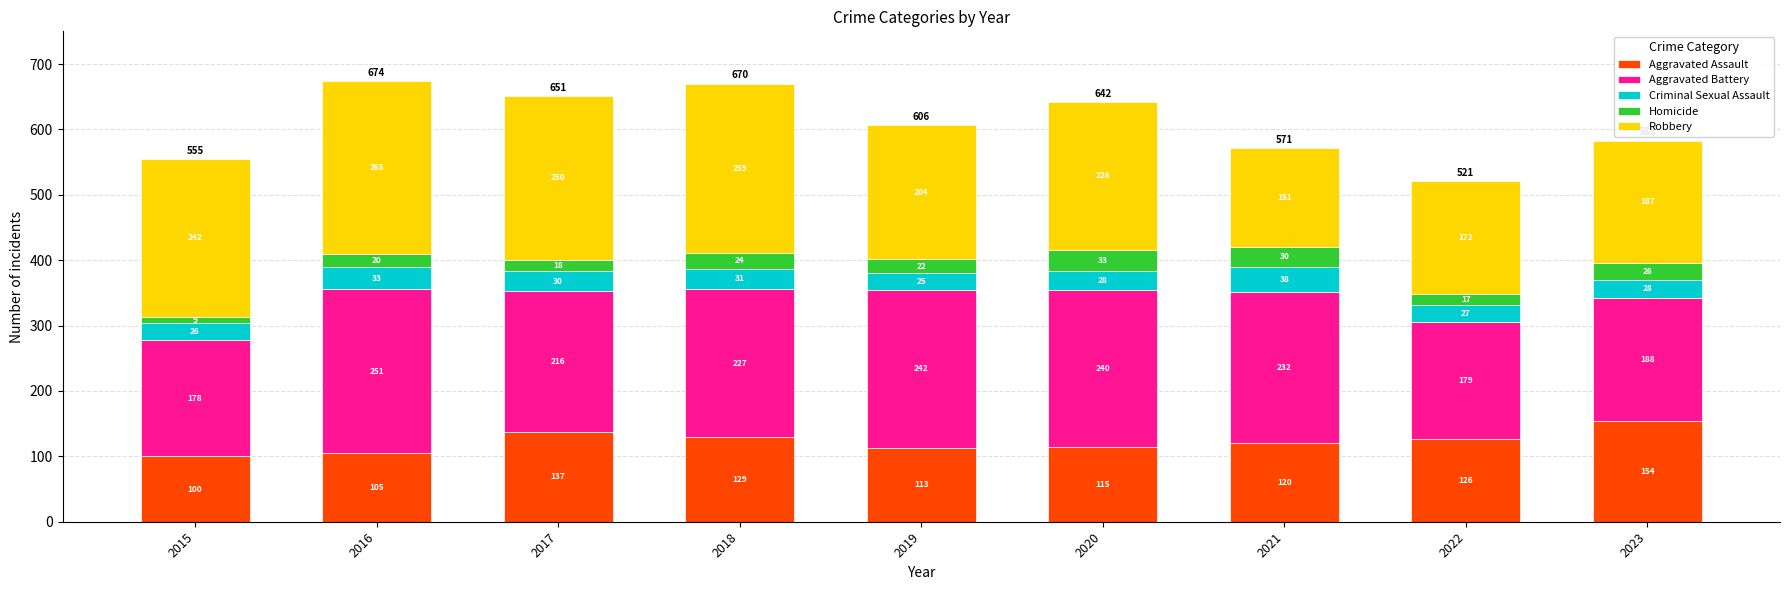

Which category has the lowest value in the Aggravated Assault series?

2015